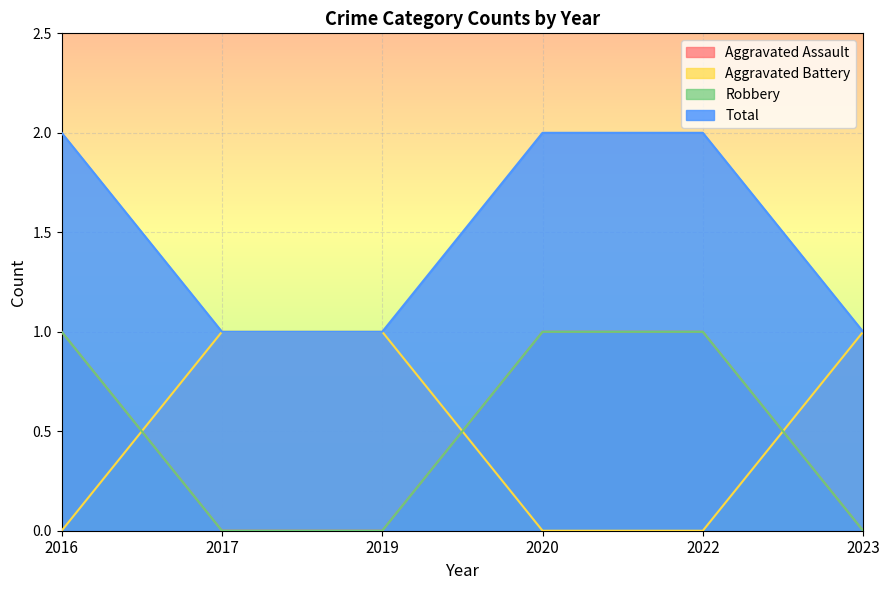

True or false: Robbery has more than 1 interior local peaks.

False